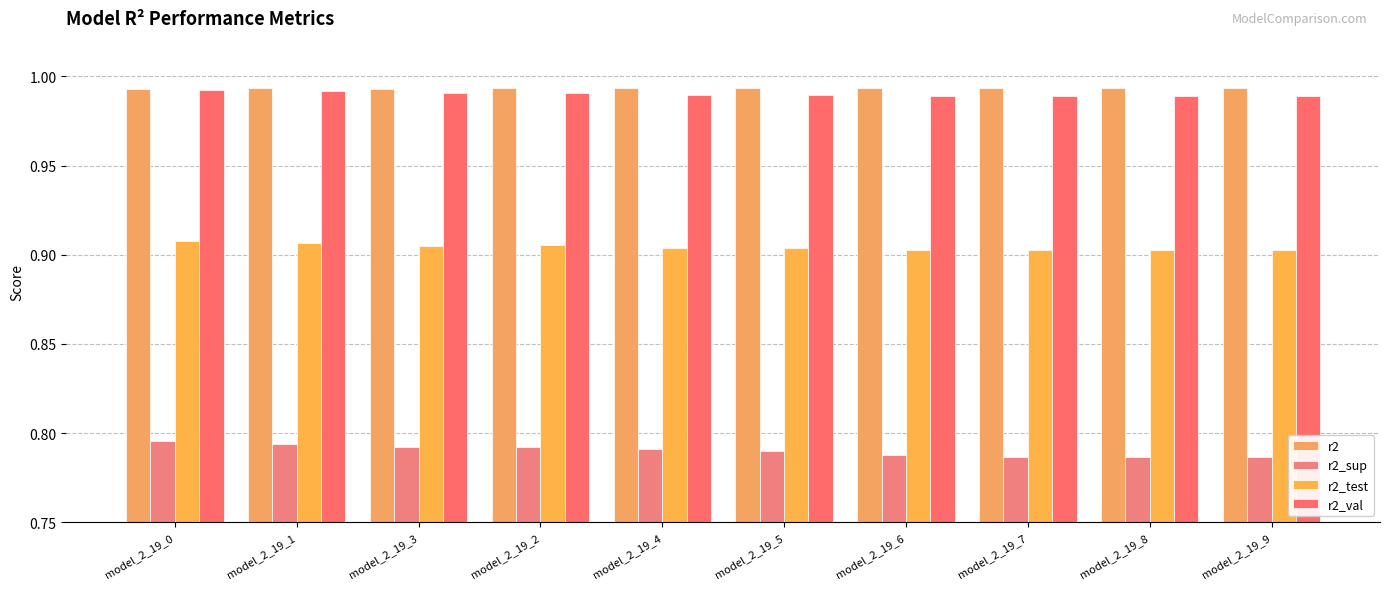

The r2 series shows 1.4 at model_2_19_8. True or false?

False